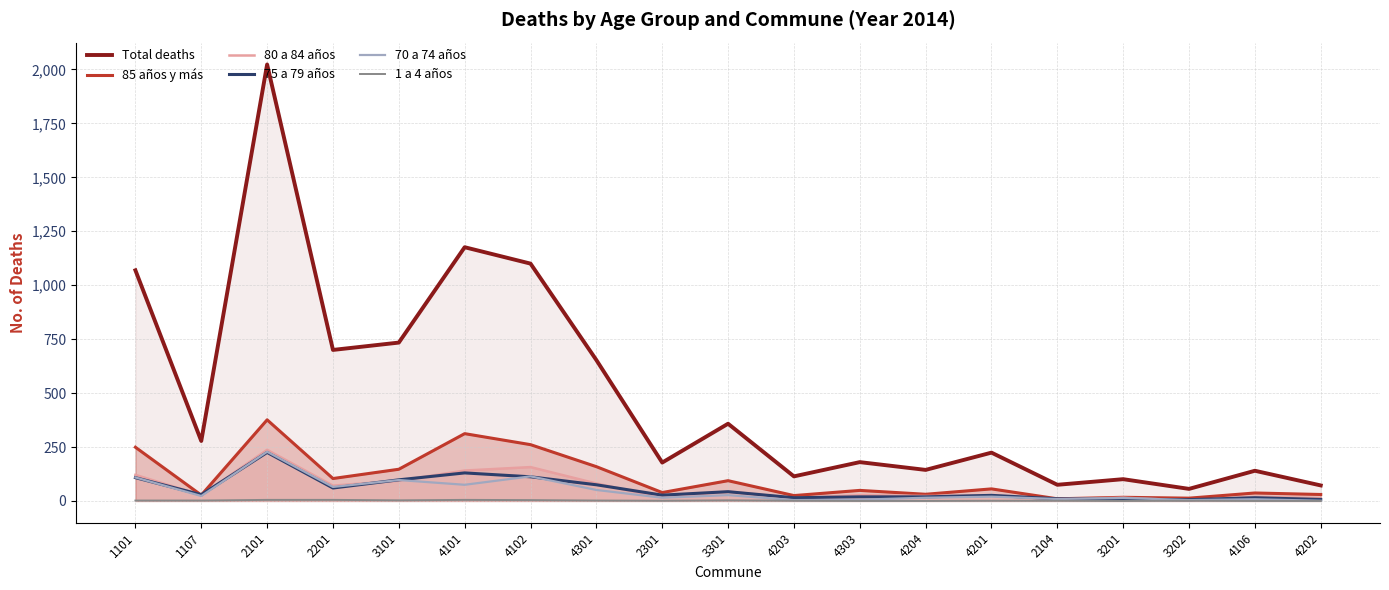

What is the label of the 12th point from the left?

4303